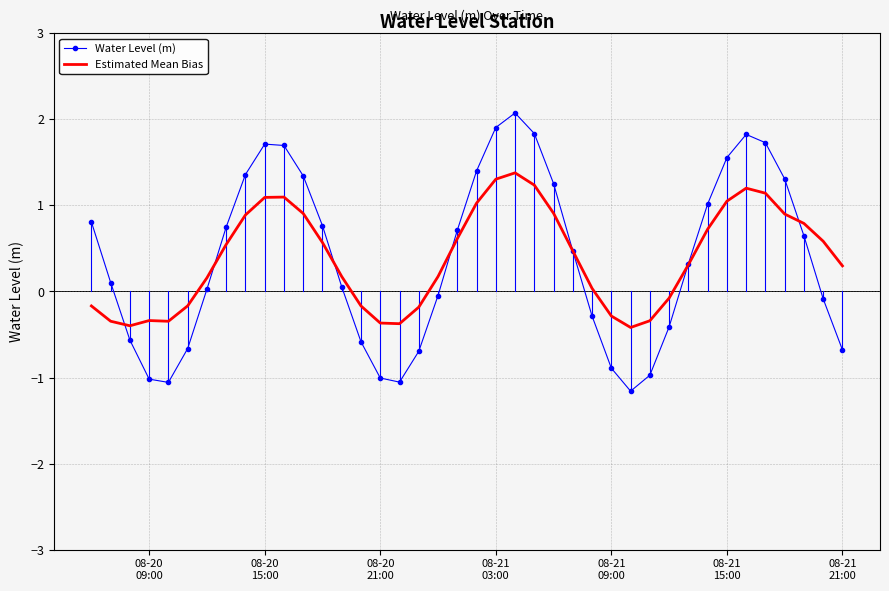

How many positive values does the Estimated Mean Bias series have?

26